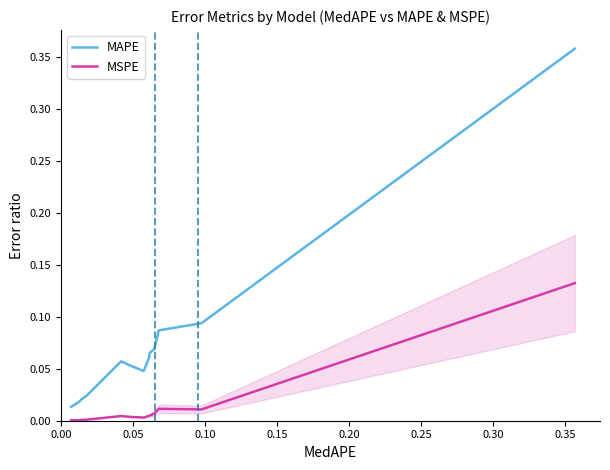

Which series has the widest spread of values?

MAPE